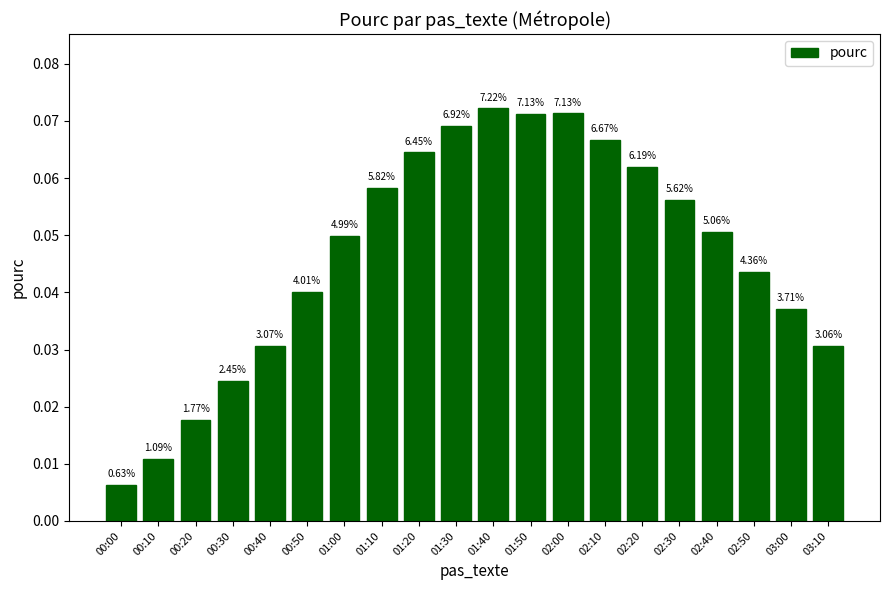

How many bars are there in total?

20